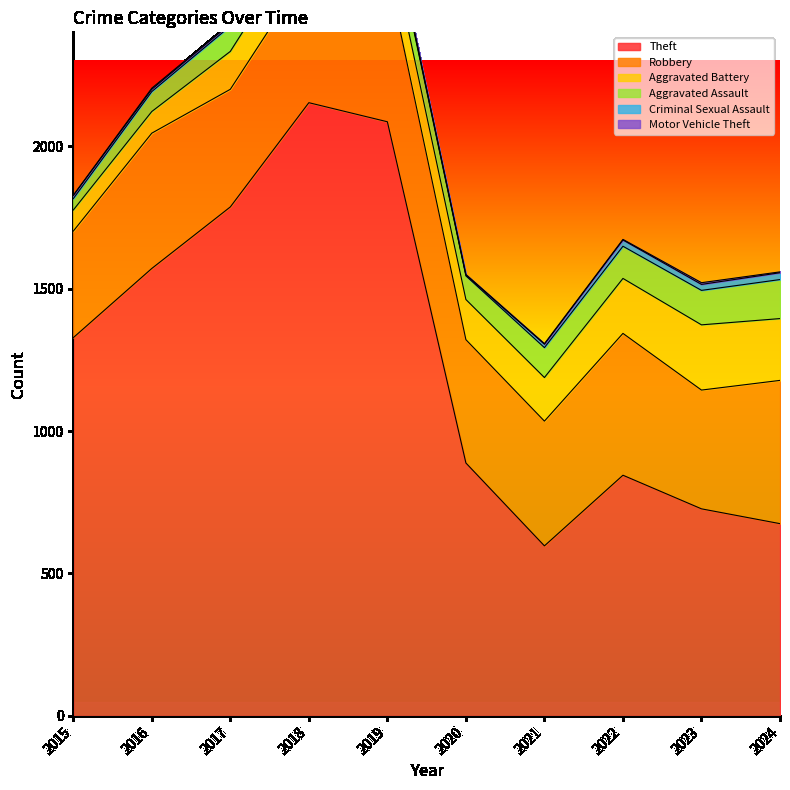

What is the difference between the maximum and minimum values in the Aggravated Assault series?

97